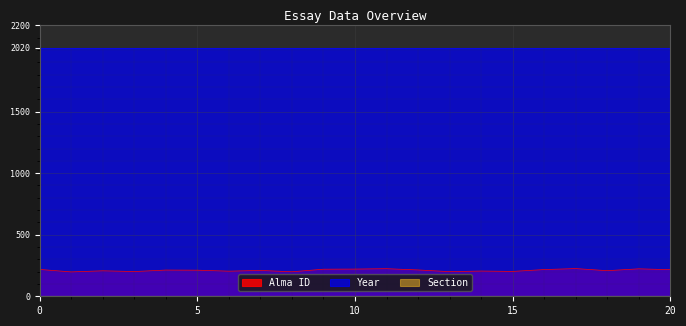

True or false: Alma ID has more than 2 points higher than both neighbors.

True